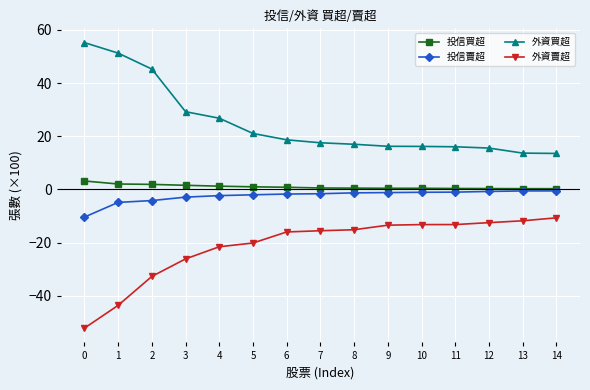

Is the value of 投信買超 at 10 greater than the value of 外資賣超 at 14?

Yes